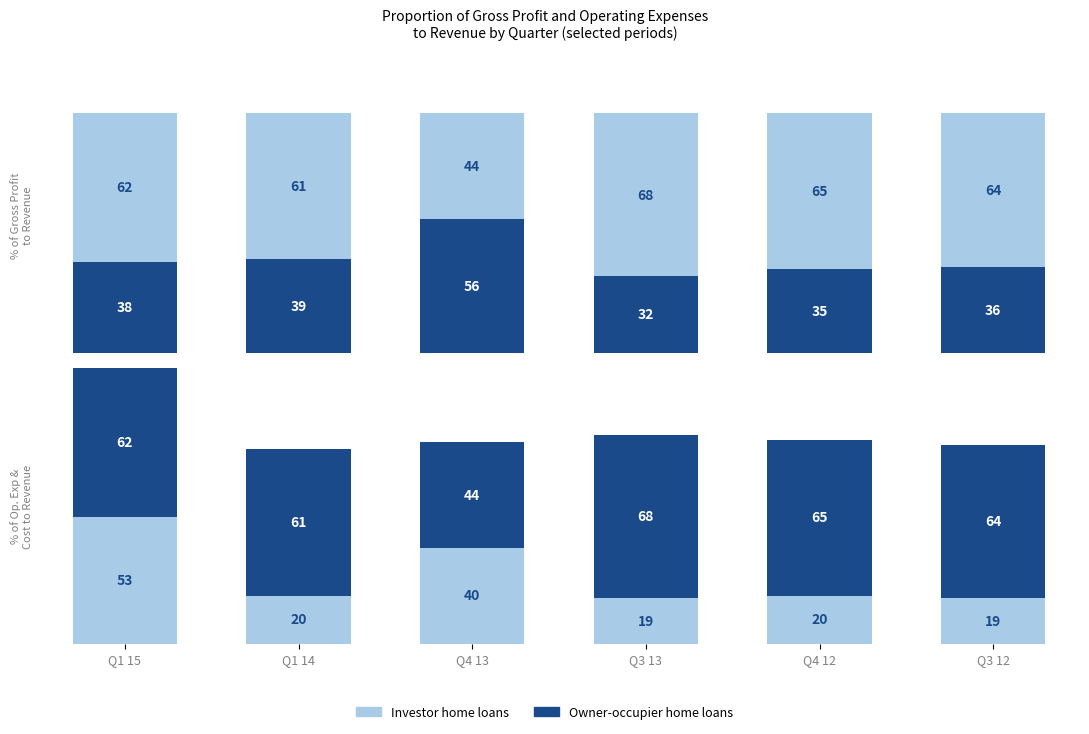

At Q3 13, list the series in order from largest to smallest.

Owner-occupier home loans, Investor home loans